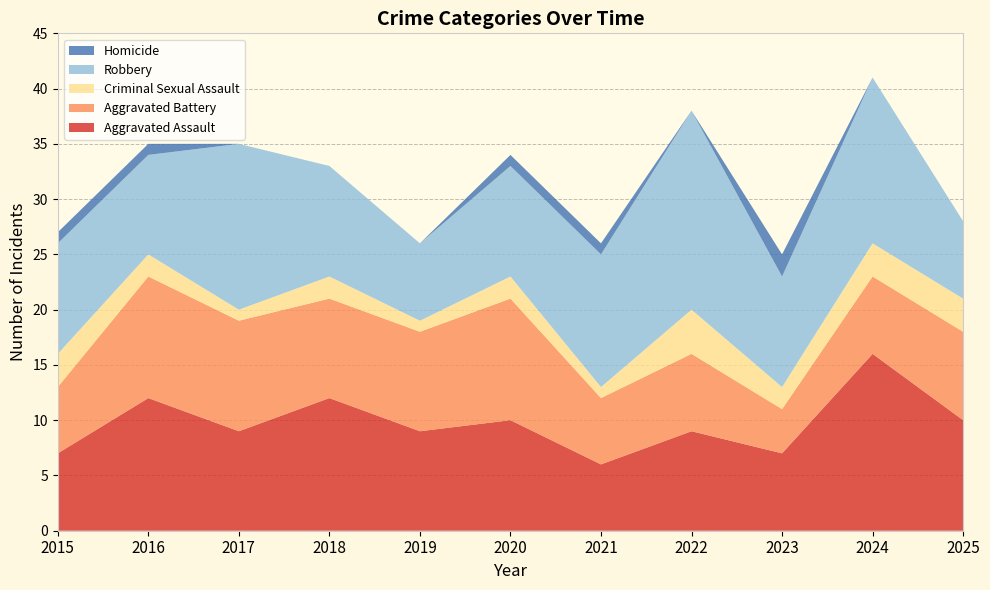

Reading left to right, list all the values displayed in this chart.

Aggravated Assault: 2015=7	2016=12	2017=9	2018=12	2019=9	2020=10	2021=6	2022=9	2023=7	2024=16	2025=10
Aggravated Battery: 2015=6	2016=11	2017=10	2018=9	2019=9	2020=11	2021=6	2022=7	2023=4	2024=7	2025=8
Criminal Sexual Assault: 2015=3	2016=2	2017=1	2018=2	2019=1	2020=2	2021=1	2022=4	2023=2	2024=3	2025=3
Robbery: 2015=10	2016=9	2017=15	2018=10	2019=7	2020=10	2021=12	2022=18	2023=10	2024=15	2025=7
Homicide: 2015=1	2016=1	2017=0	2018=0	2019=0	2020=1	2021=1	2022=0	2023=2	2024=0	2025=0